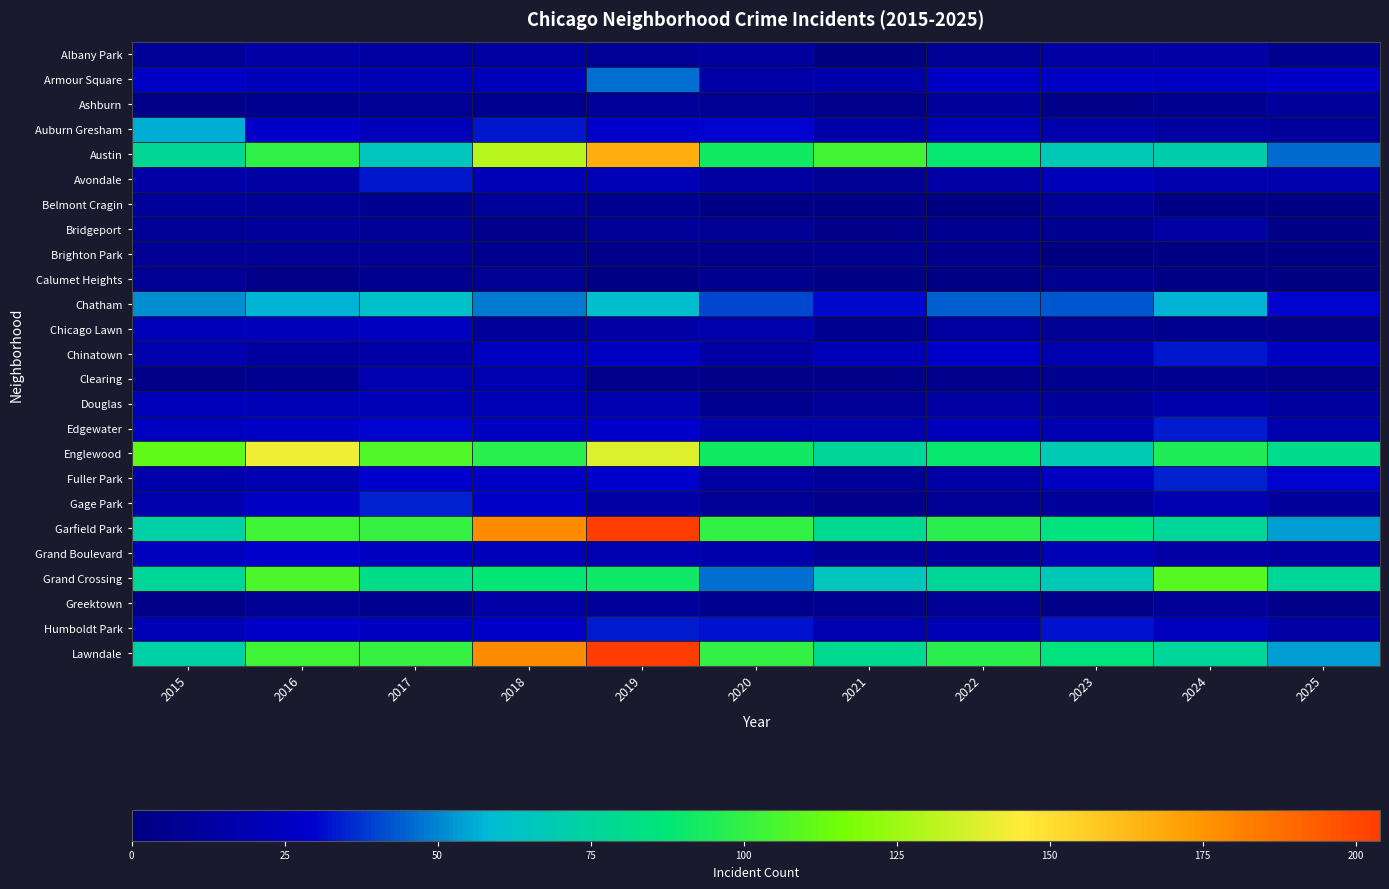

Which has a higher value, 2022 or 2020?

2020